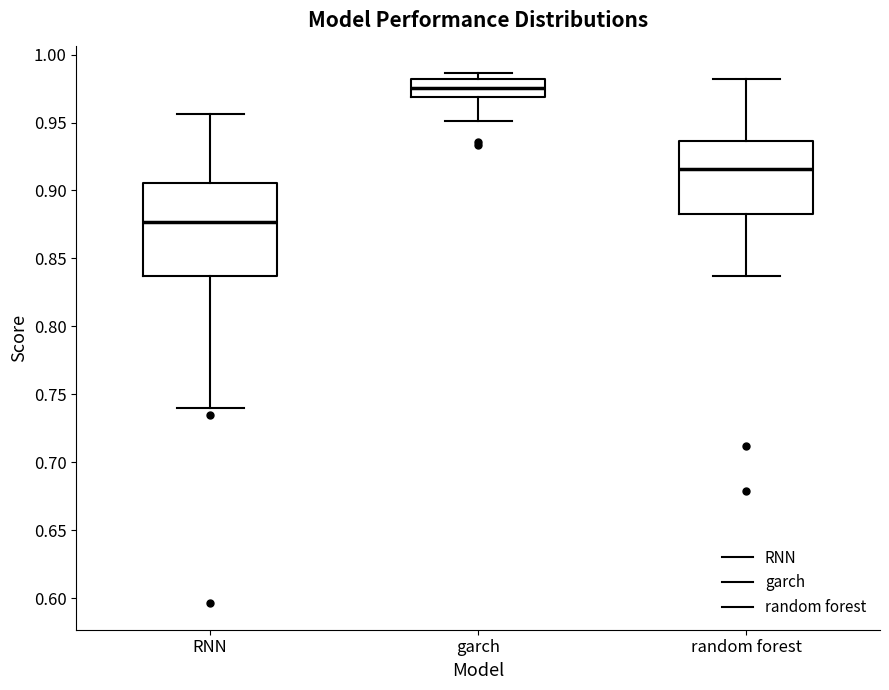

Which box has the lowest median line?

RNN